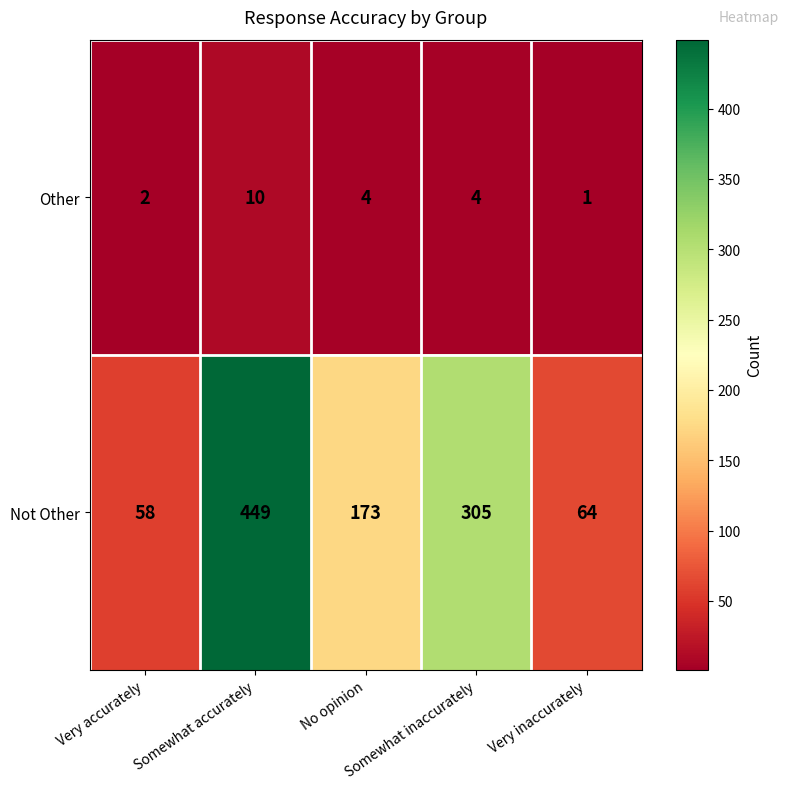

How many series are shown in this chart?

2